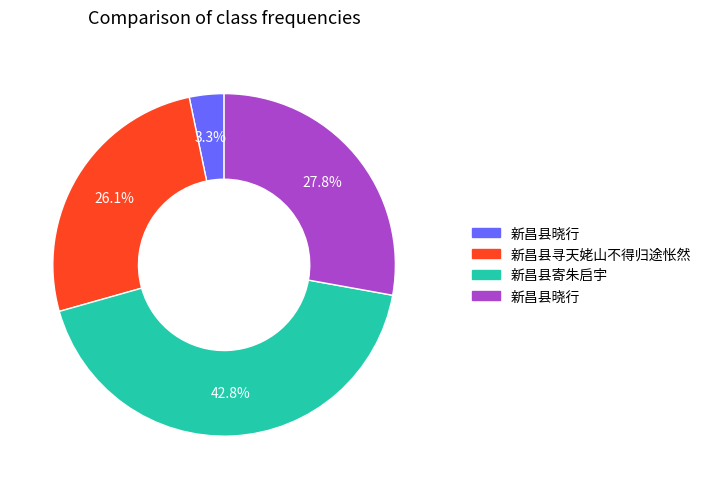

Is there any slice that represents more than half of the pie?

No